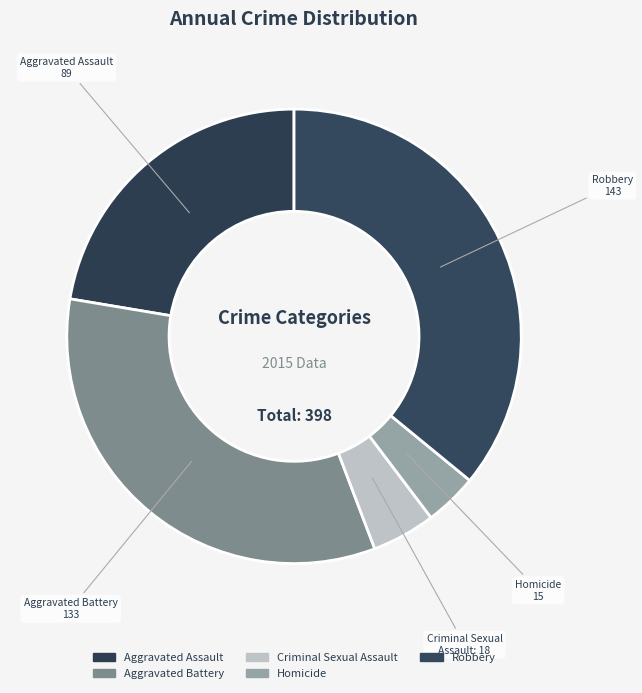

Does Homicide represent more than half of the total?

No